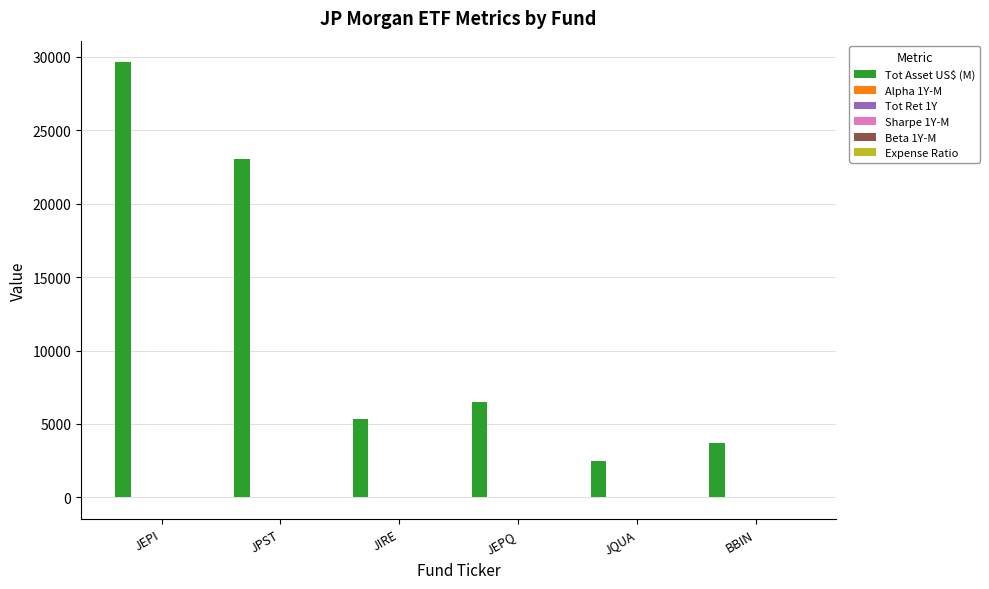

What is the total value across all series at BBIN?

3734.5